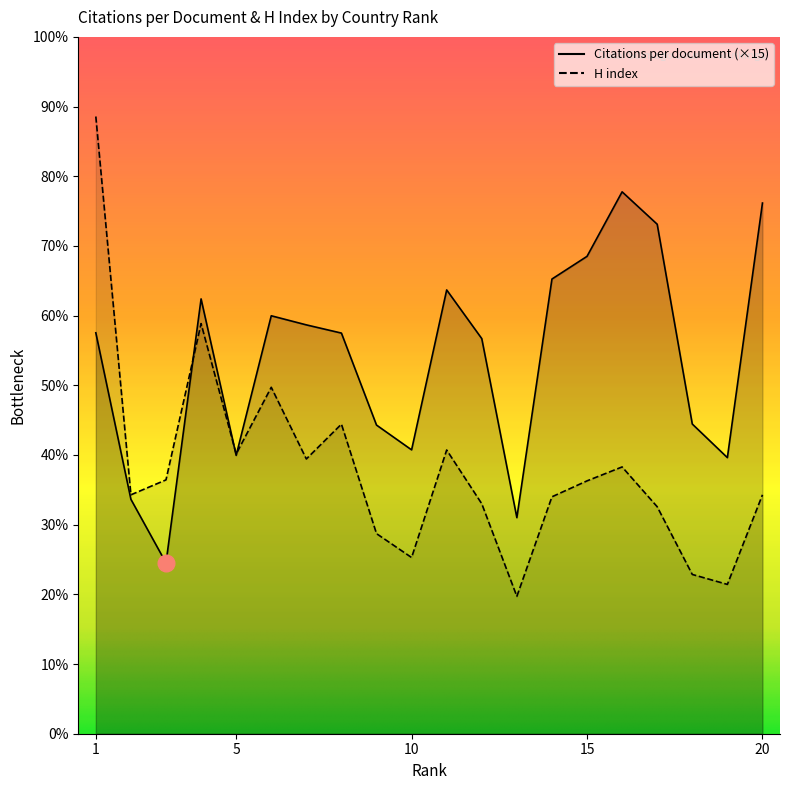

Reading left to right, extract all data points from this chart.

Citations per document: 1=402.8	2=235.5	3=171.6	4=436.8	5=279.6	6=419.8	7=410.7	8=402.4	9=310.1	10=285.2	11=445.8	12=396.9	13=217.1	14=456.8	15=479.5	16=544.4	17=511.8	18=311.1	19=277.3	20=533.1
H index: 1=620.0	2=240.0	3=255.0	4=412.0	5=281.0	6=348.0	7=276.0	8=311.0	9=201.0	10=177.0	11=285.0	12=231.0	13=138.0	14=238.0	15=254.0	16=268.0	17=228.0	18=160.0	19=150.0	20=240.0